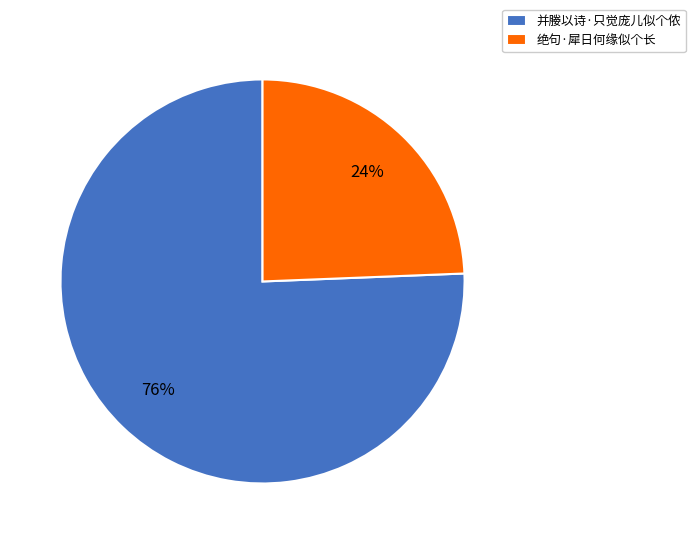

Which category accounts for the majority?

并媵以诗·只觉庞儿似个侬